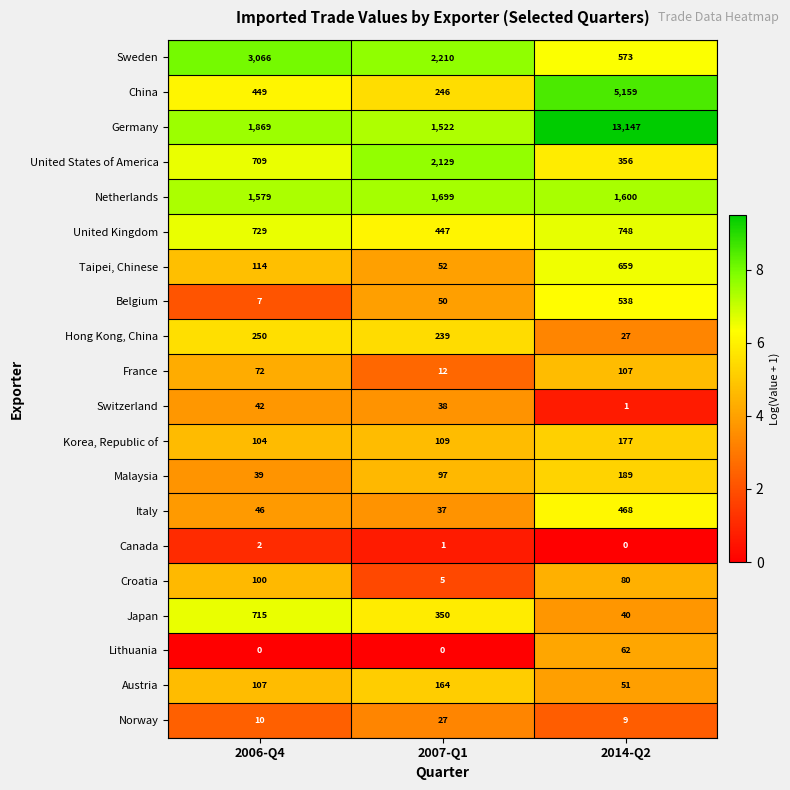

Between 2007-Q1 and 2014-Q2, which series saw the biggest shift?

Germany